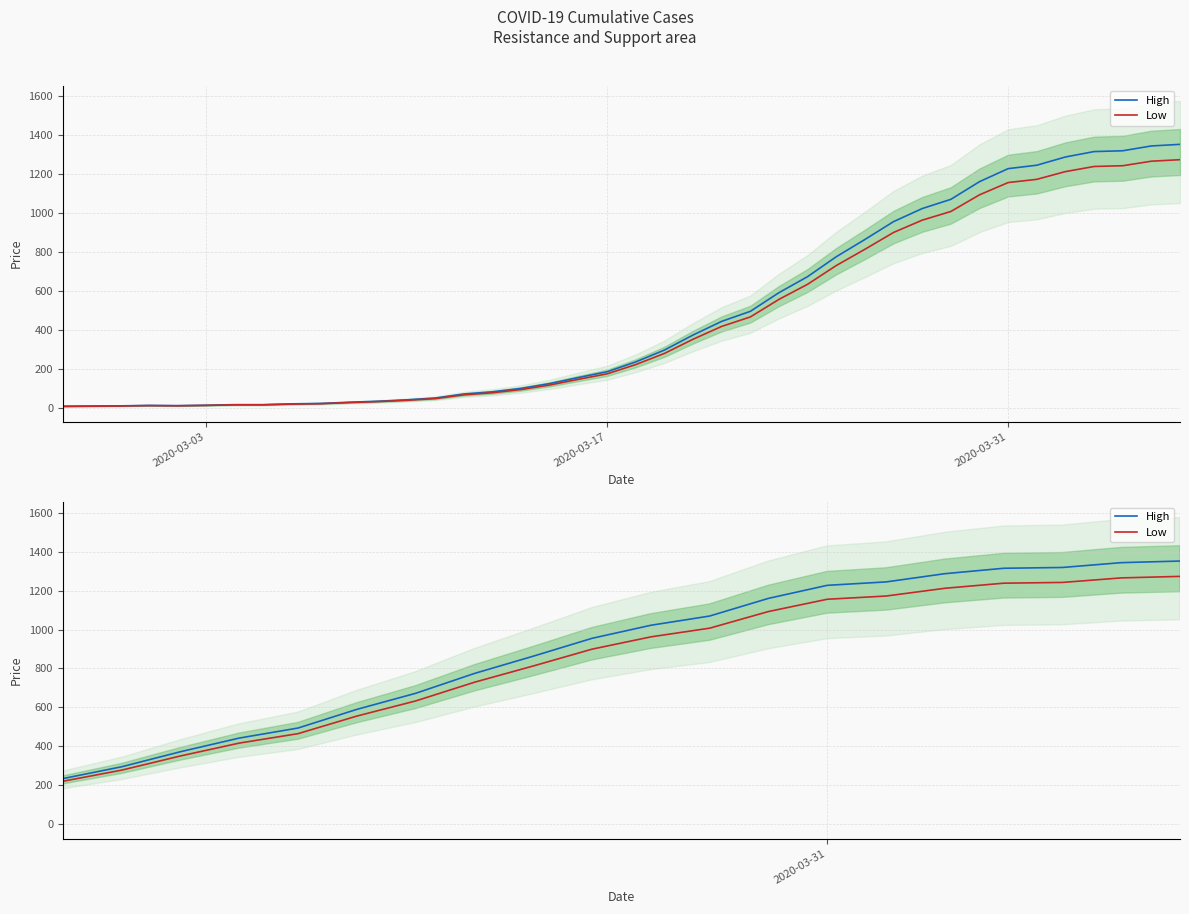

What is the maximum value for Low?

1272.6